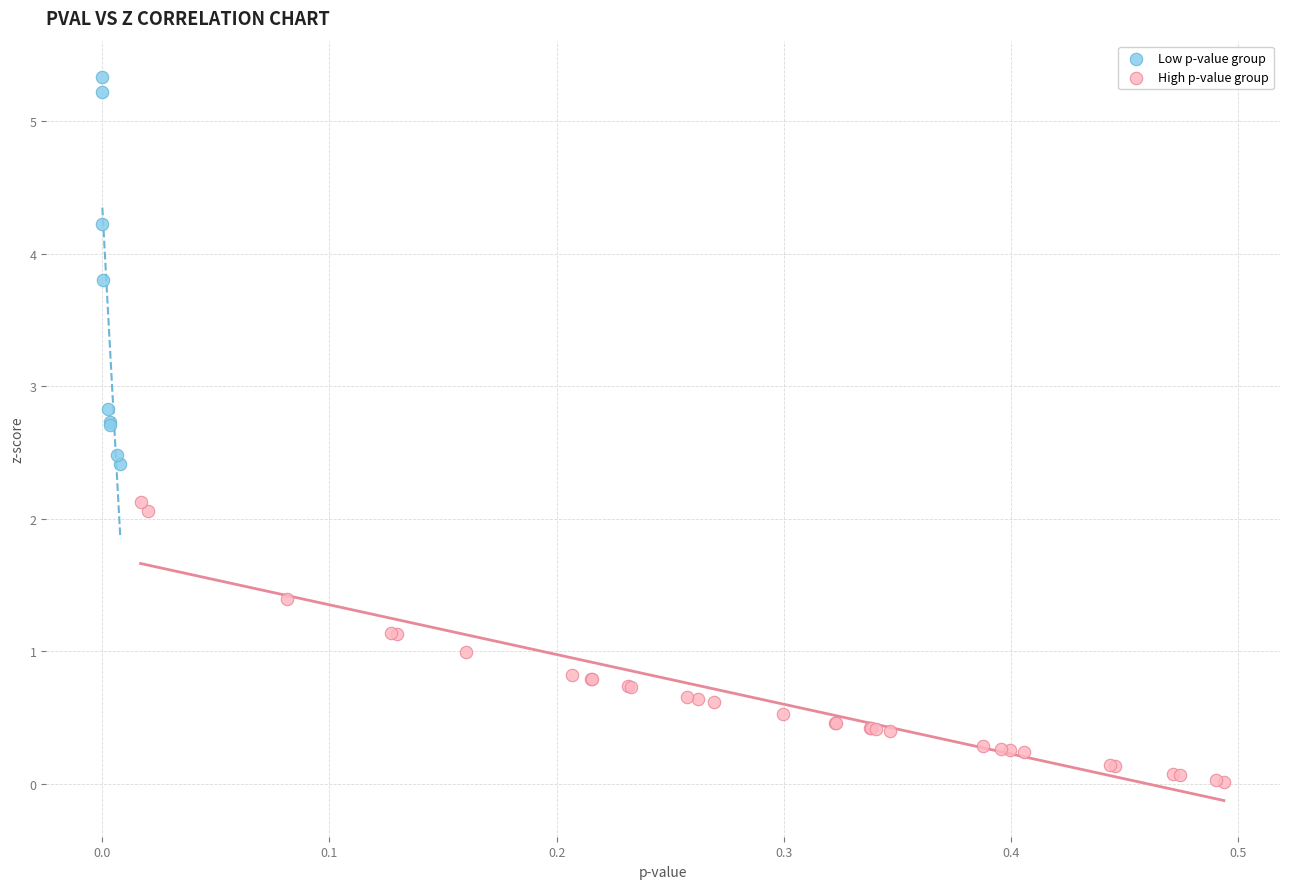

Which series contains the highest Y value?

Low p-value group